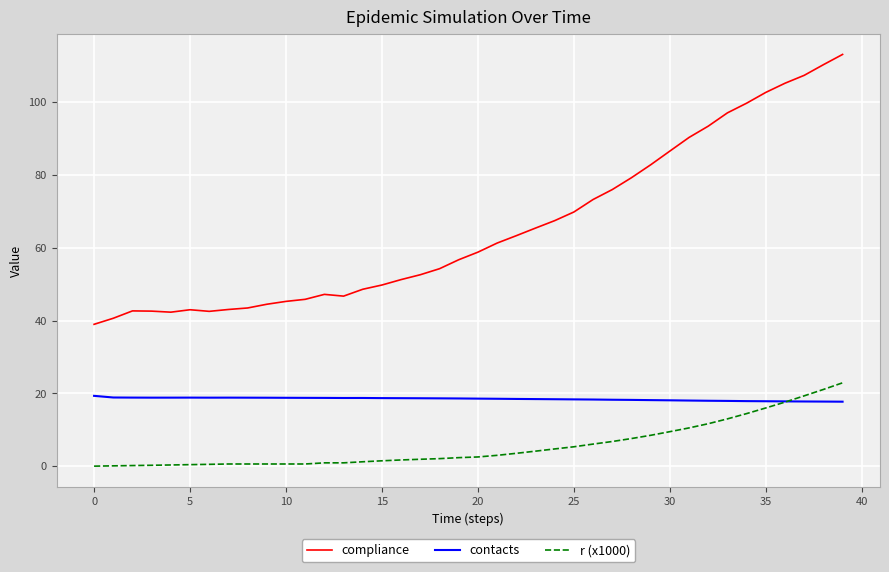

What are all the series names shown in the legend?

compliance, contacts, r (x1000)